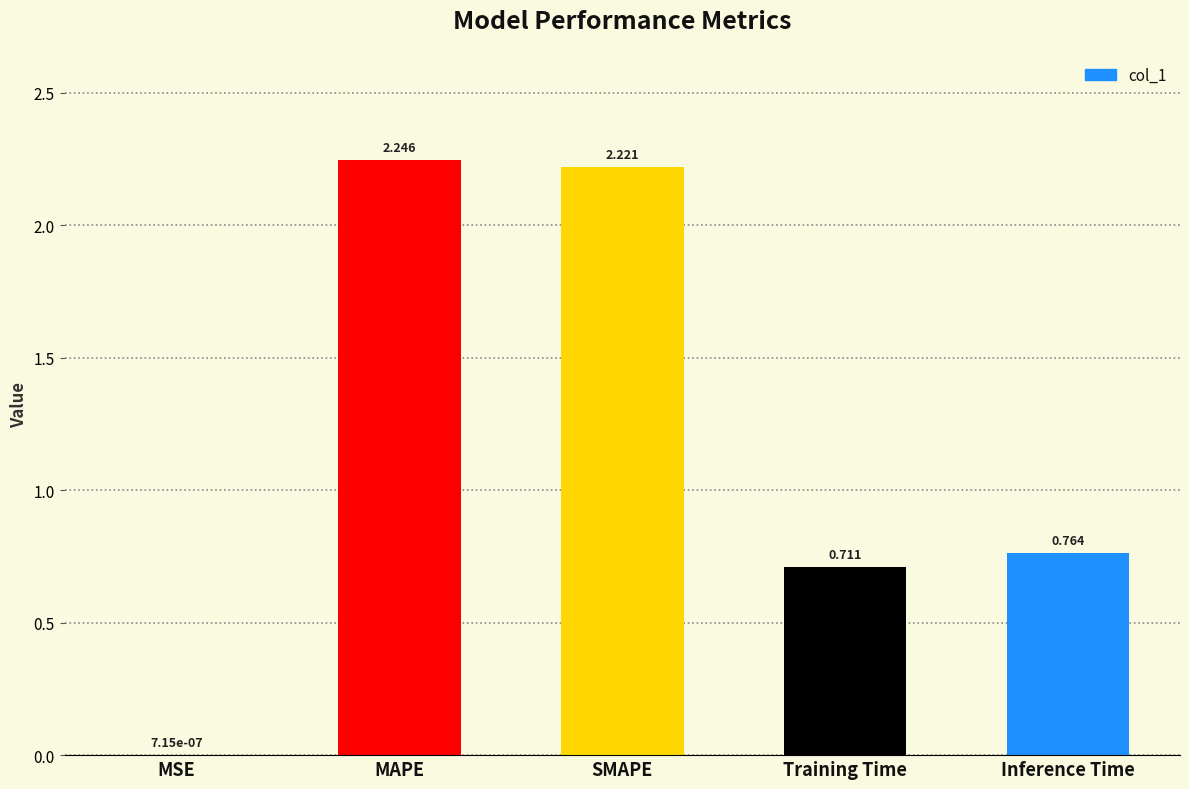

Which has a higher value, Training Time or MSE?

Training Time